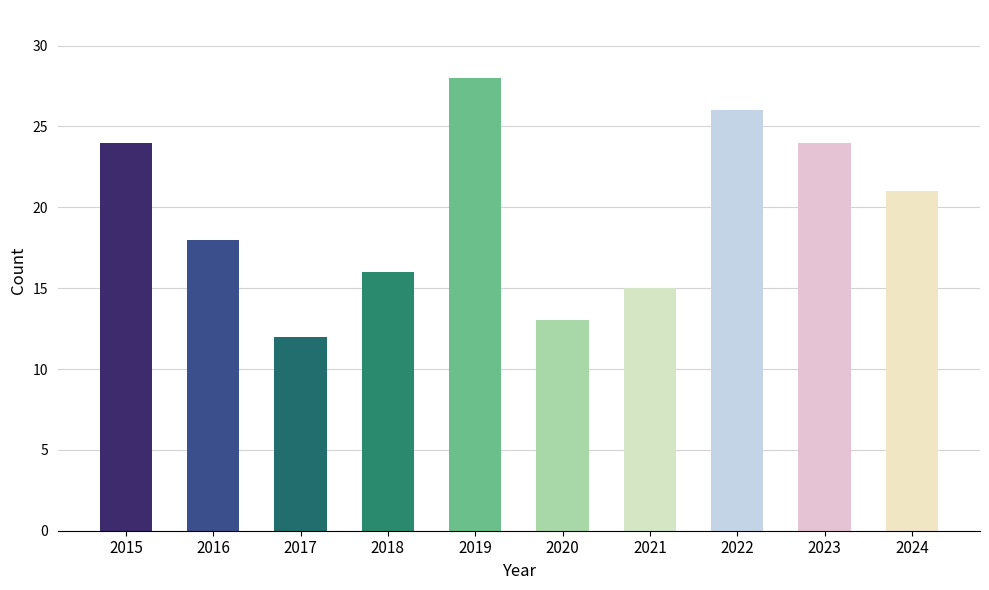

The chart shows a value of 15 at 2021. True or false?

True